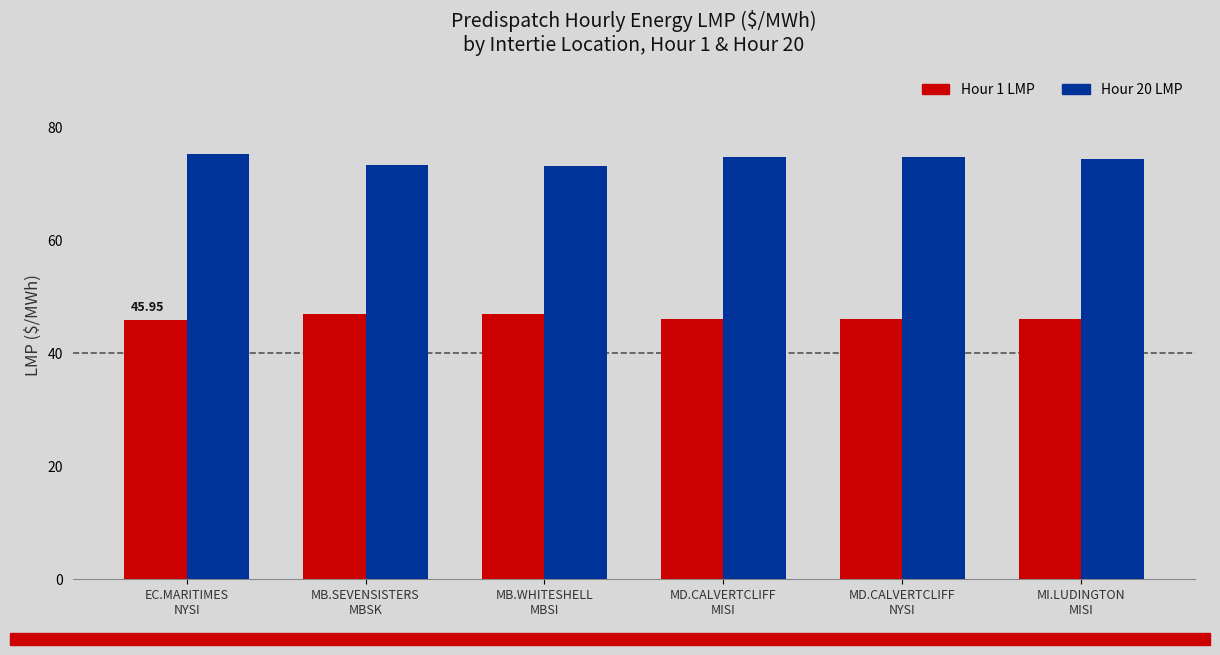

What is the highest value of the Hour 1 LMP series?

46.9